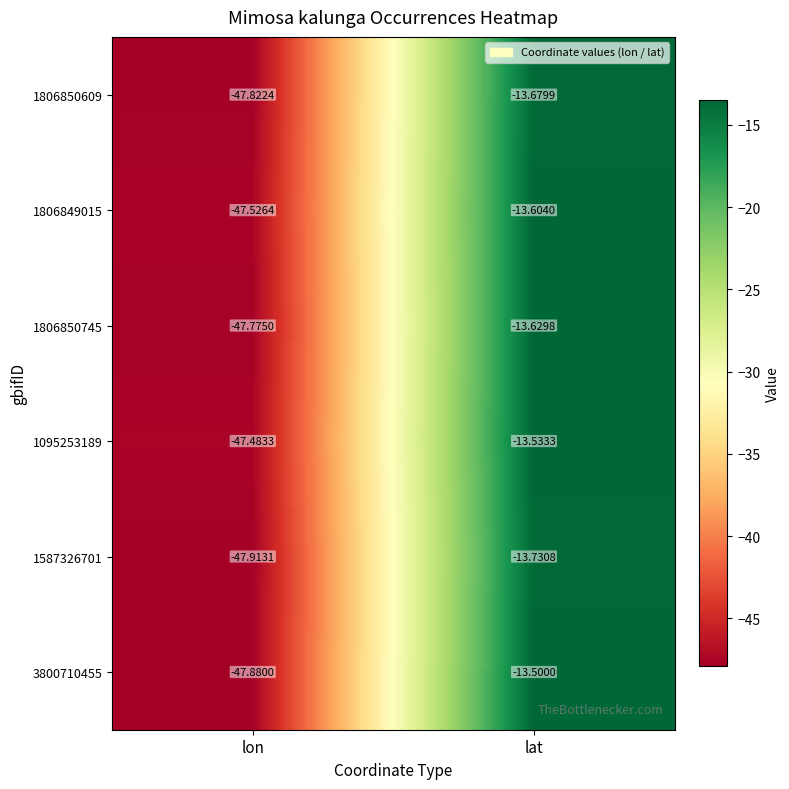

At which category does the chart reach its minimum across all series?

lon